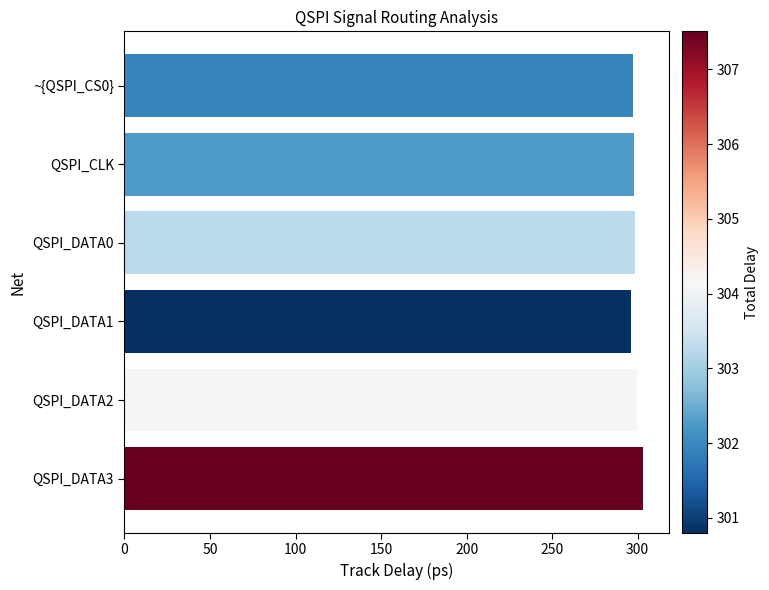

What is the greatest value displayed?

302.9